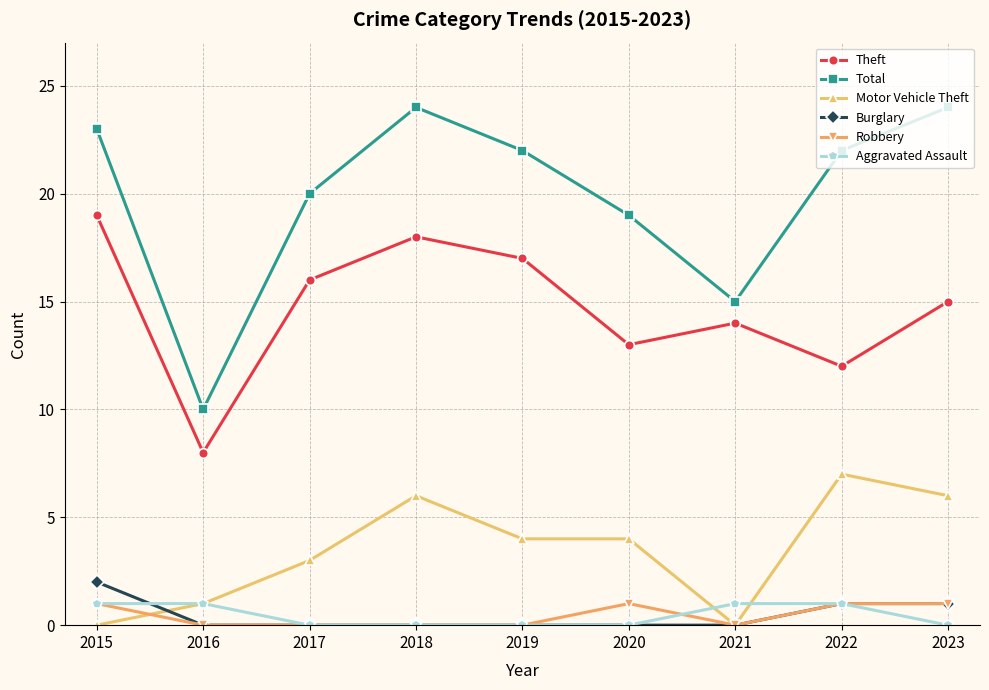

Reading left to right, extract all data points from this chart.

Theft: 19	8	16	18	17	13	14	12	15
Total: 23	10	20	24	22	19	15	22	24
Motor Vehicle Theft: 0	1	3	6	4	4	0	7	6
Burglary: 2	0	0	0	0	0	0	1	1
Robbery: 1	0	0	0	0	1	0	1	1
Aggravated Assault: 1	1	0	0	0	0	1	1	0